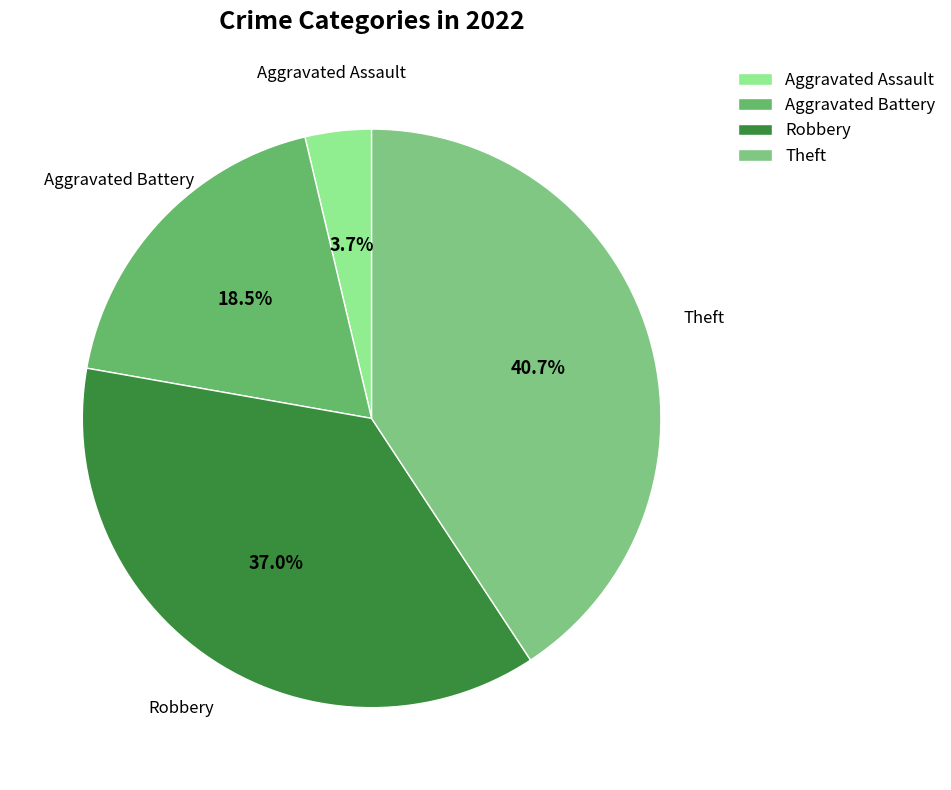

What is the largest slice in the pie chart?

Theft